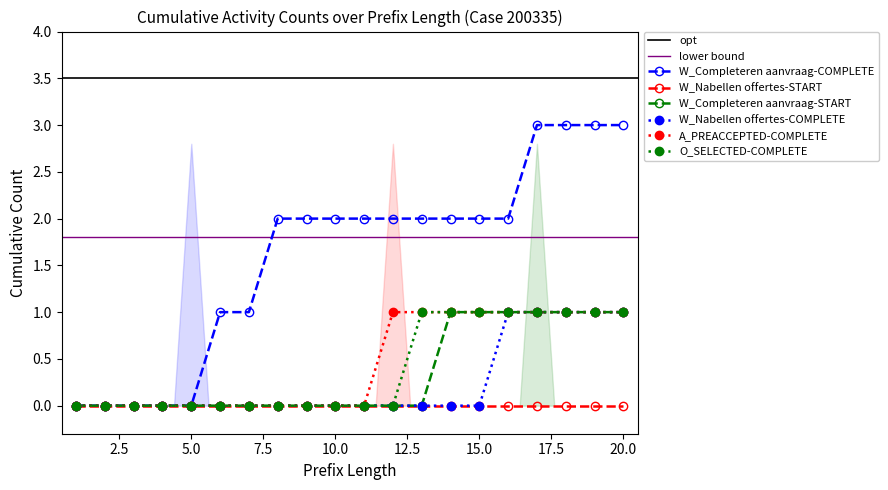

The W_Nabellen offertes-COMPLETE series shows -1 at 6. True or false?

False